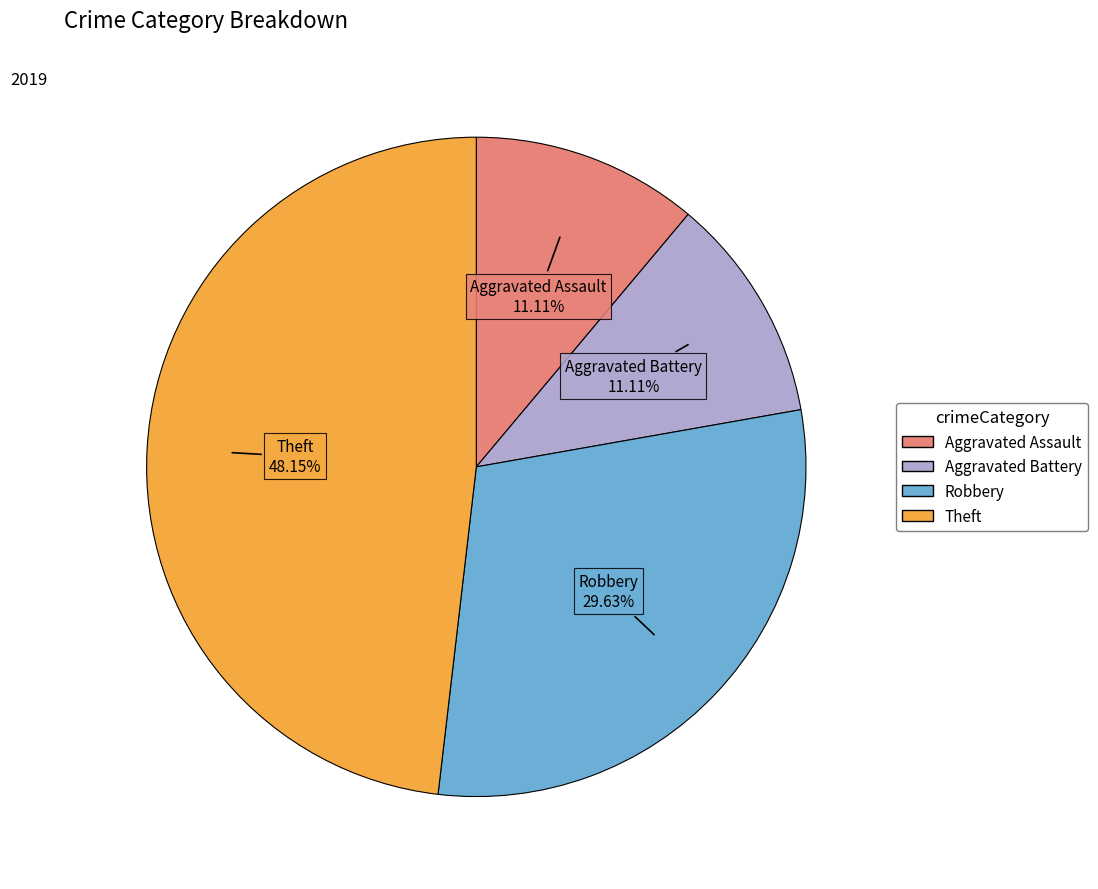

How many slices are in this pie chart?

4